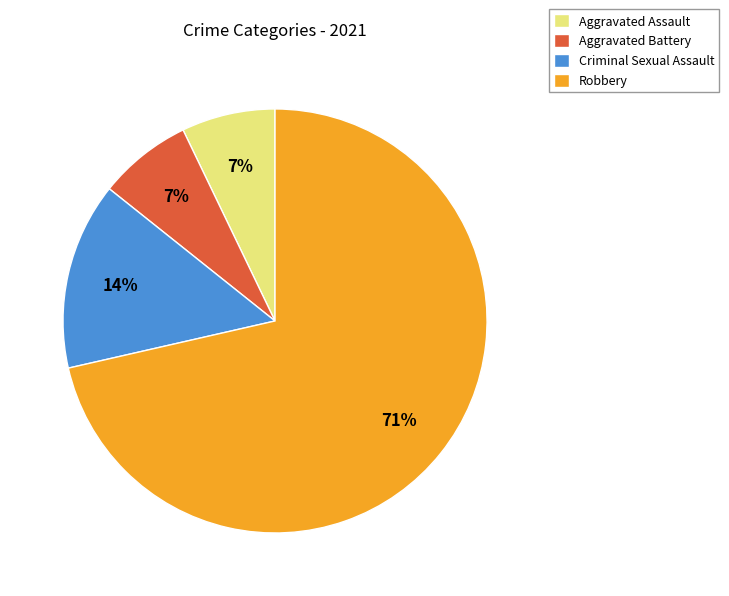

To the nearest percent, what is the difference between the Aggravated Assault and Criminal Sexual Assault slice percentages?

7%